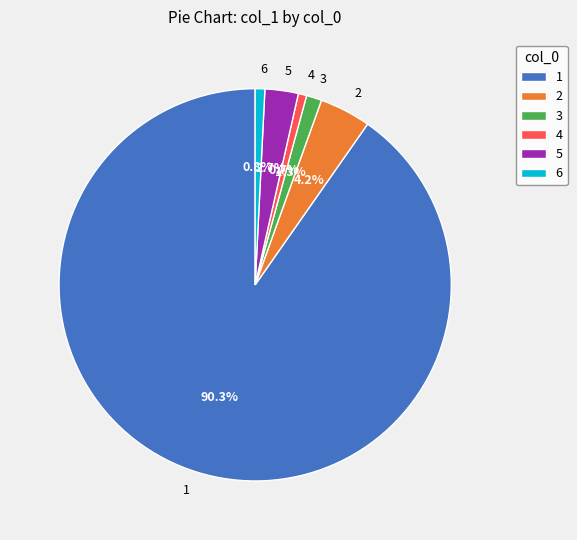

Approximately how many times larger is the value at 6 compared to 3?

0.6